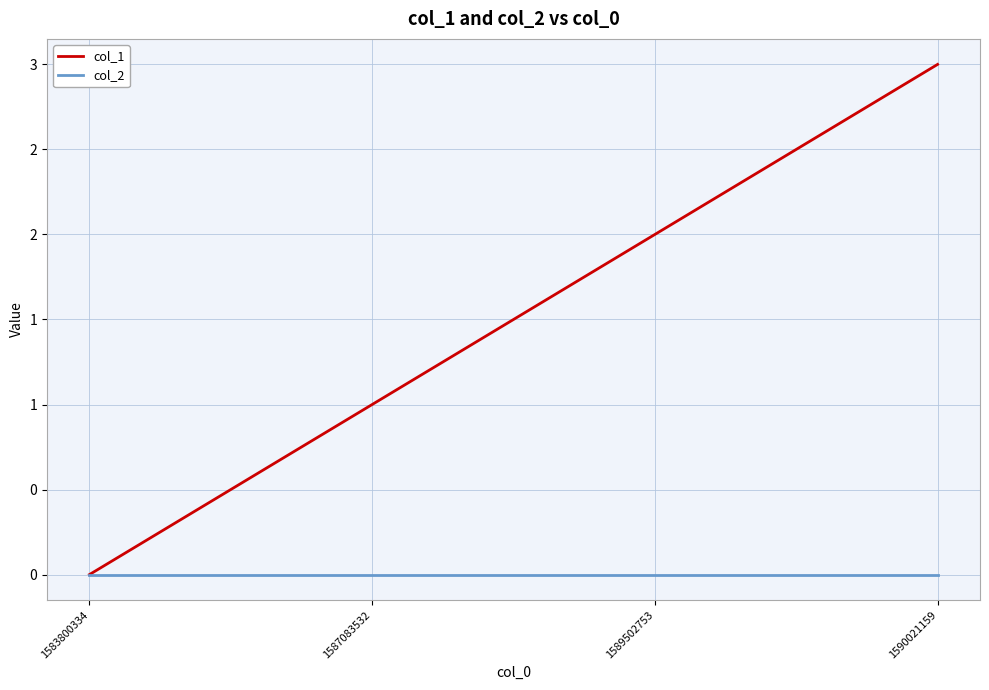

What are all the series names shown in the legend?

col_1, col_2